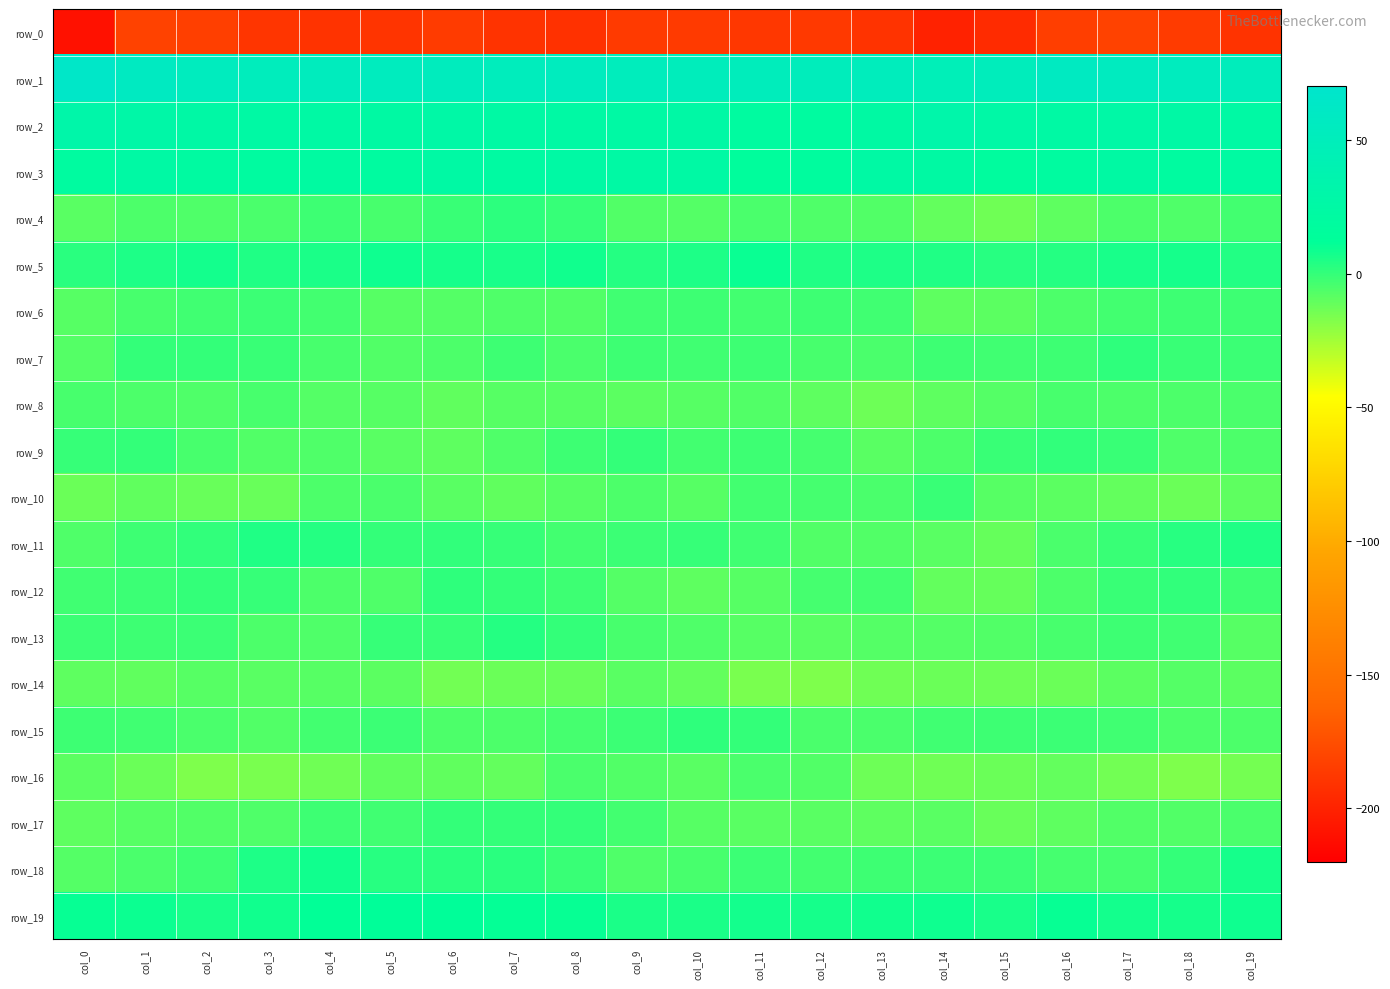

How many values in the row_14 series exceed -10?

9